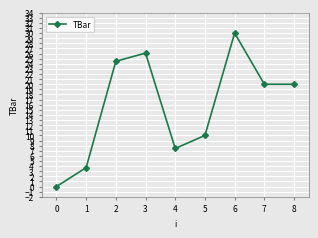

The value at 3 is 12.2. True or false?

False